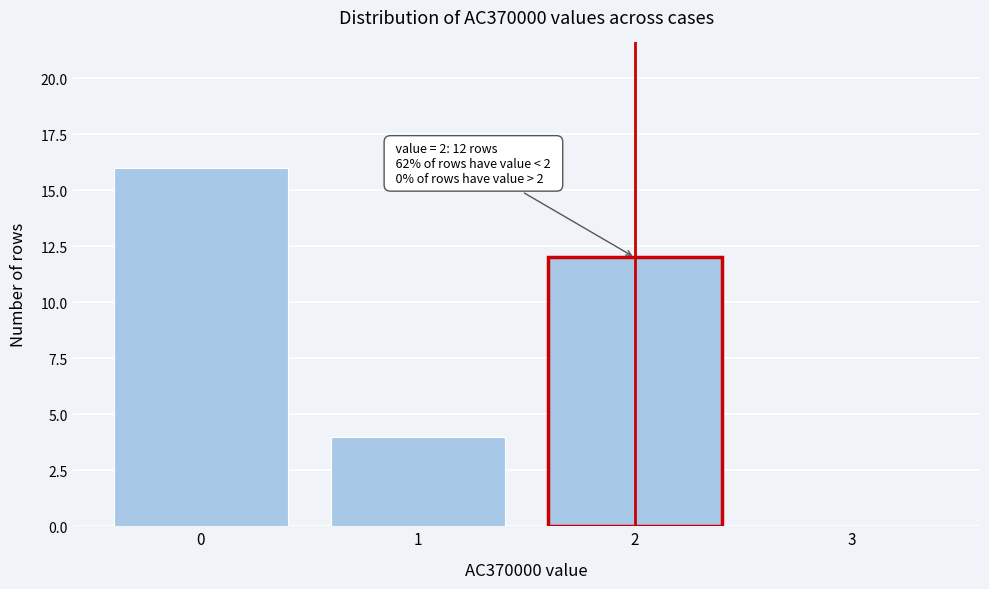

Which range on the x-axis has the tallest bar?

-0.5 to 0.5